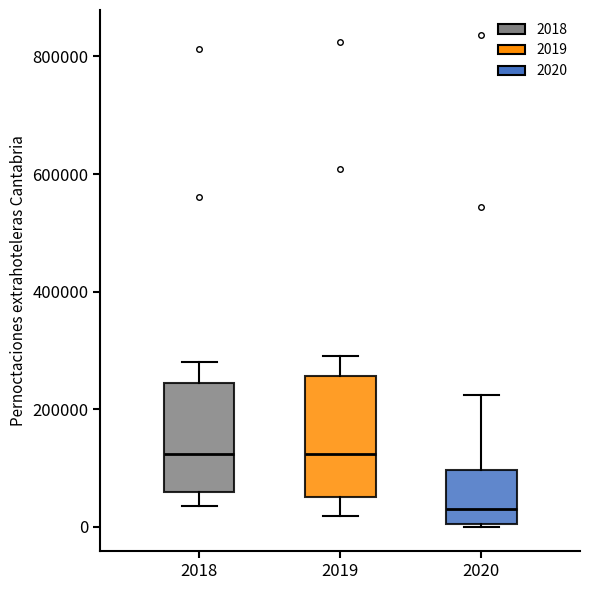

Where does the median line of the box at x = 2018 sit on the y-axis? The values are not printed on the chart, so give them approximately, as read against the axis.

120000